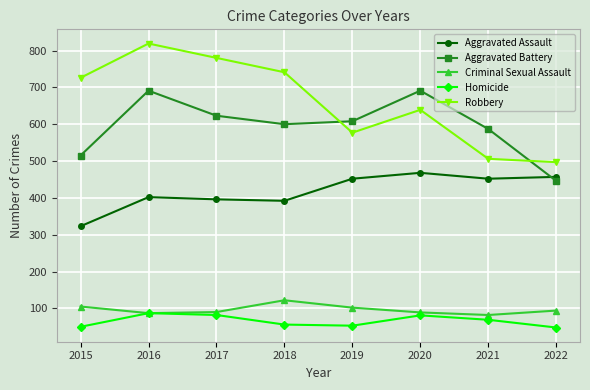

Which series changed the most between 2015 and 2020?

Aggravated Battery